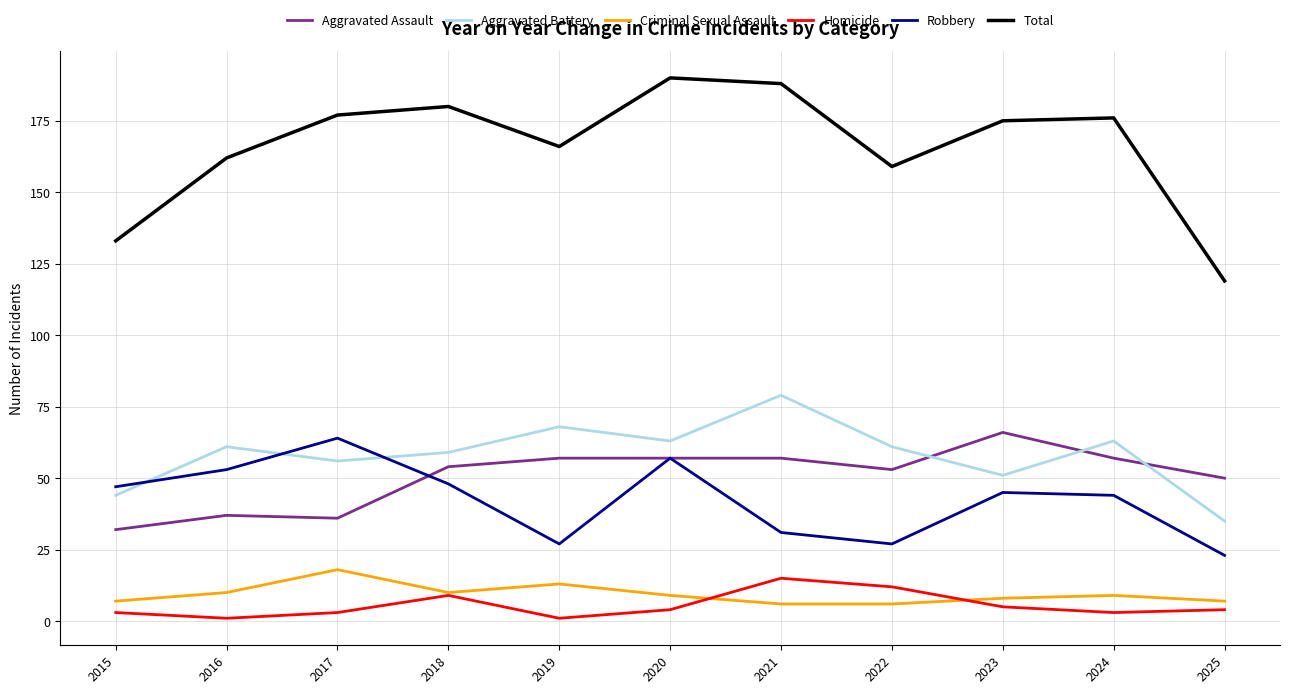

In Total, how many points are higher than both neighbors (excluding endpoints)?

3